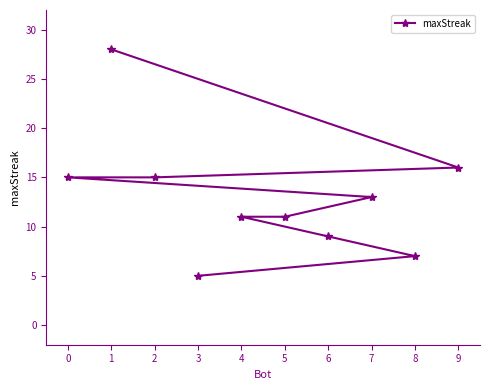

What is the smallest value displayed?

5